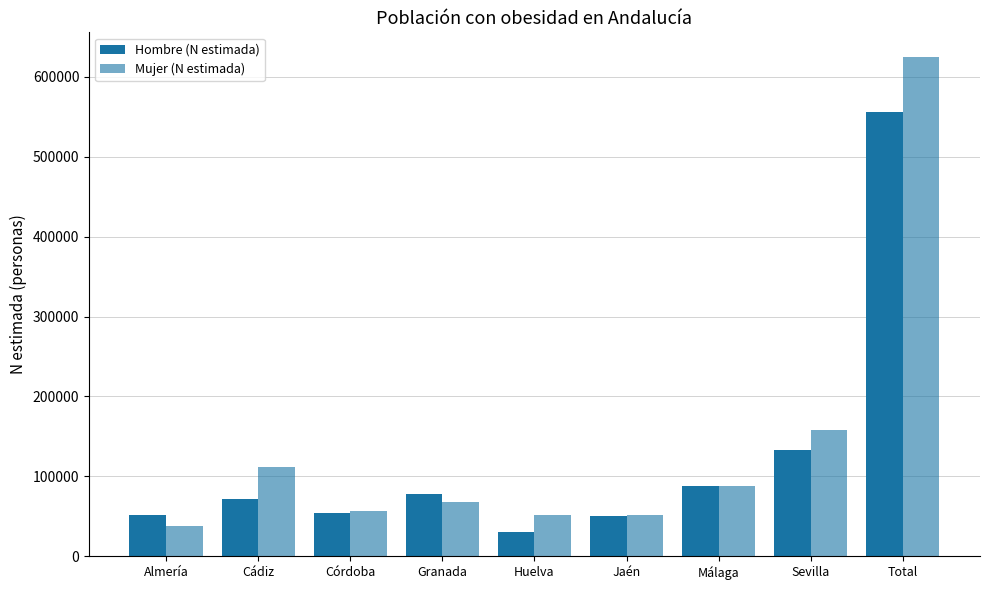

Which series has the largest total across all categories?

Mujer (N estimada)